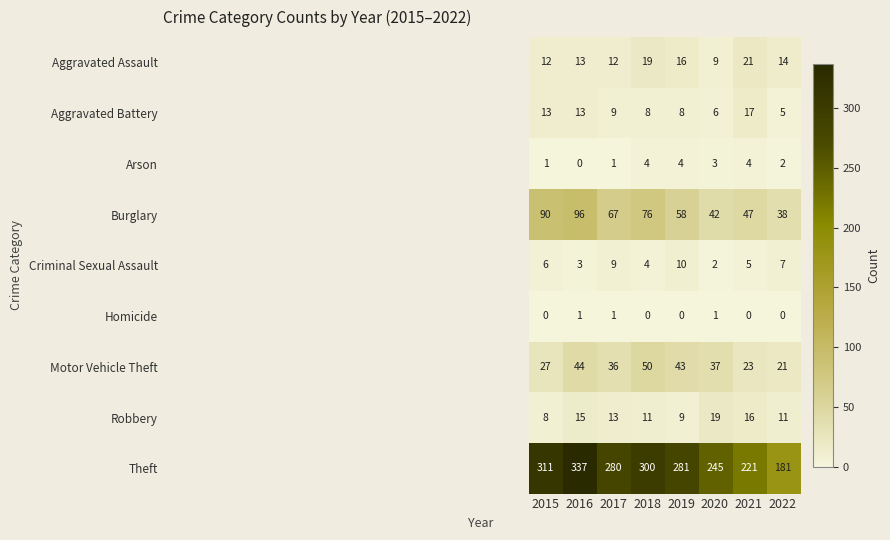

Which series has the largest total across all categories?

Theft